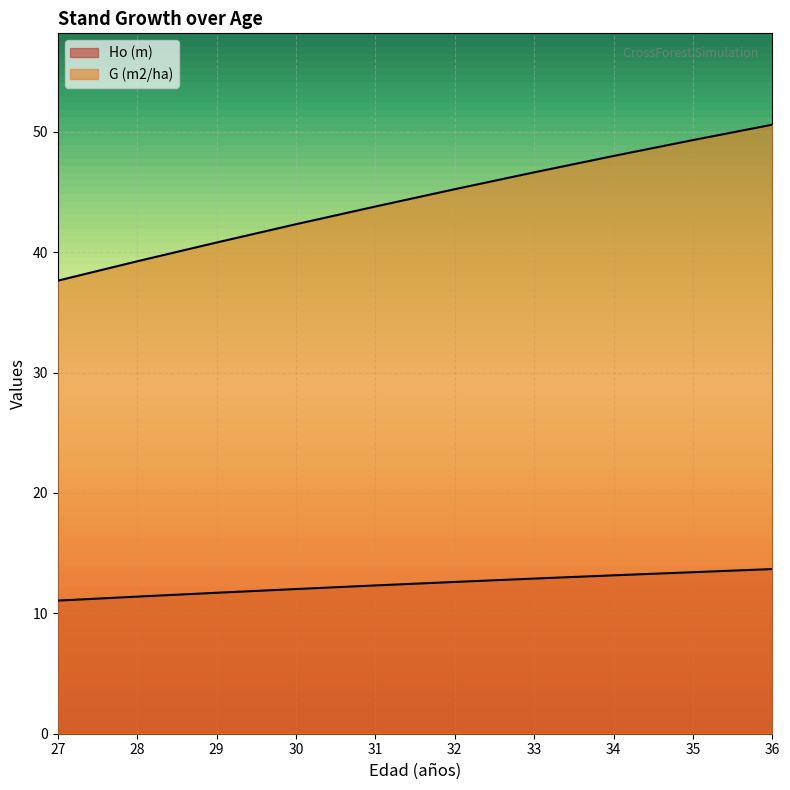

Where does the G (m2/ha) series first go above 45?

32